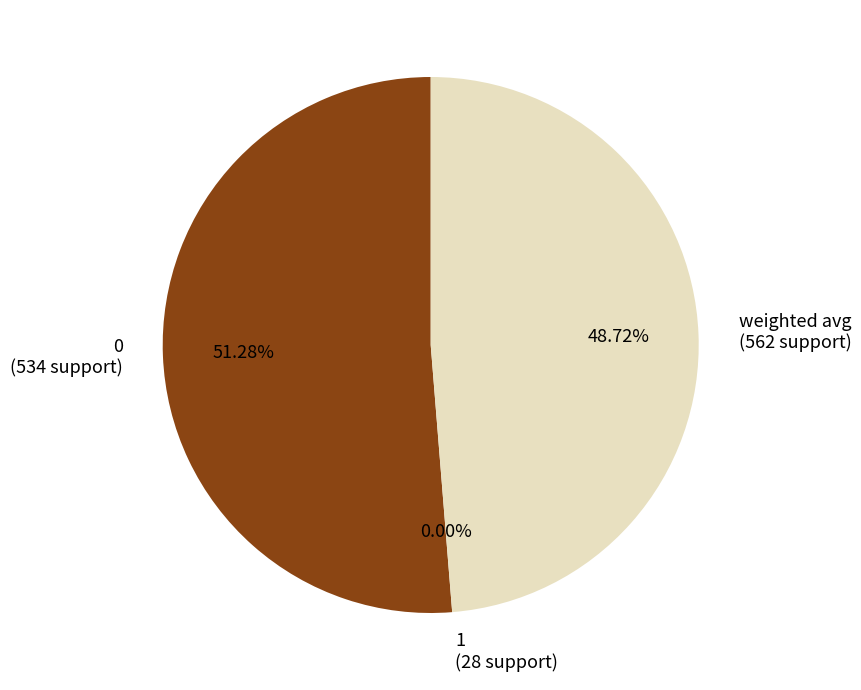

Which category has the smallest portion of the pie?

1